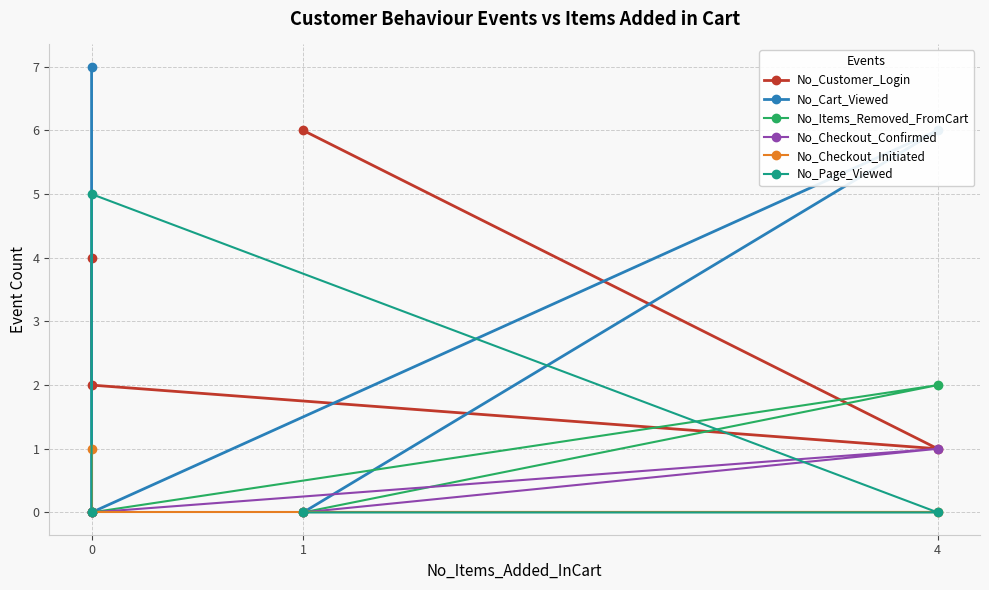

Which series has the largest total across all categories?

No_Customer_Login